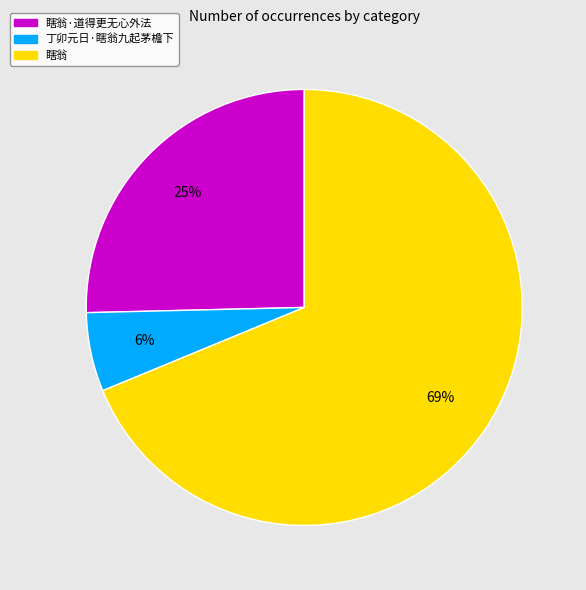

Between 丁卯元日·瞎翁九起茅檐下 and 瞎翁·道得更无心外法, which is larger?

瞎翁·道得更无心外法